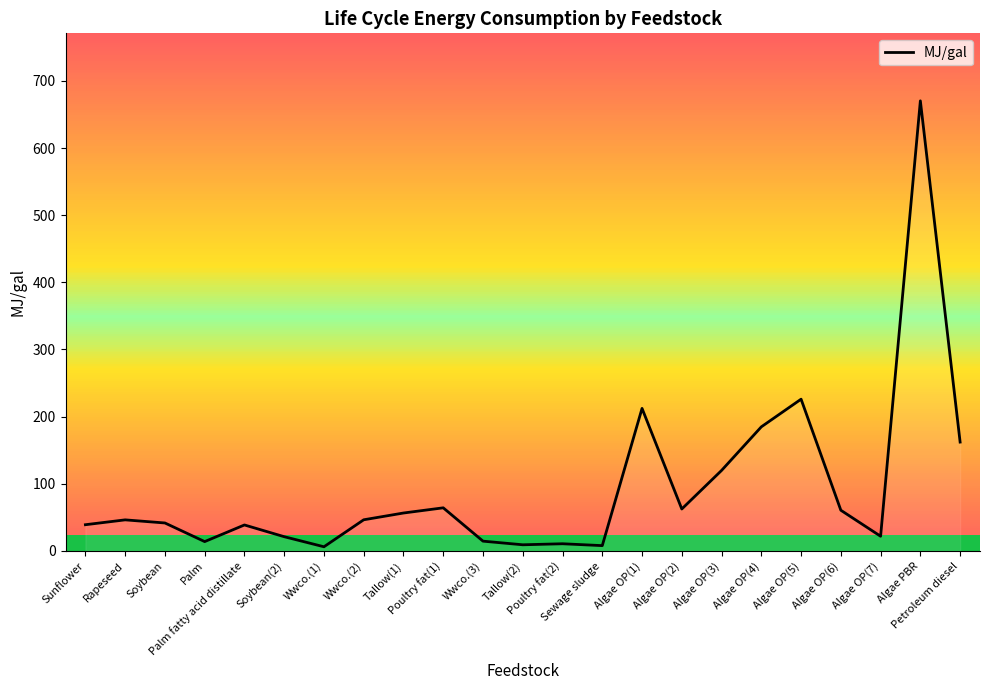

What is the maximum value shown in the chart?

670.2